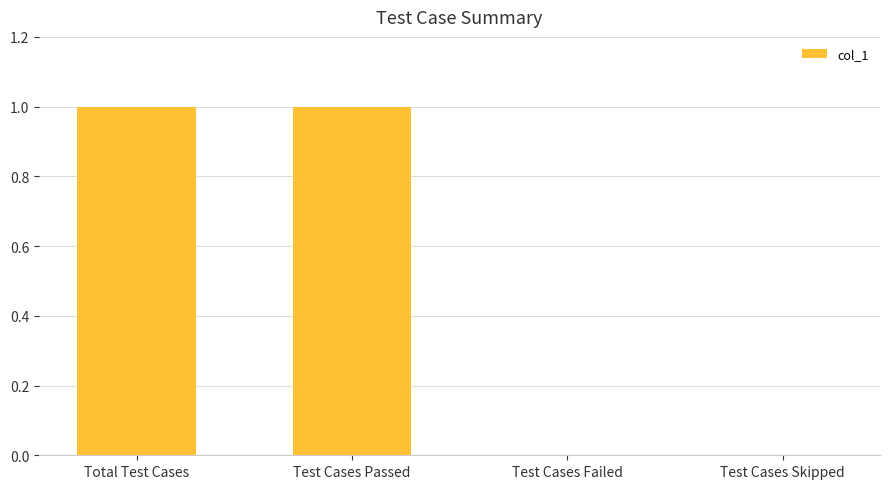

What is the sum of all values?

2